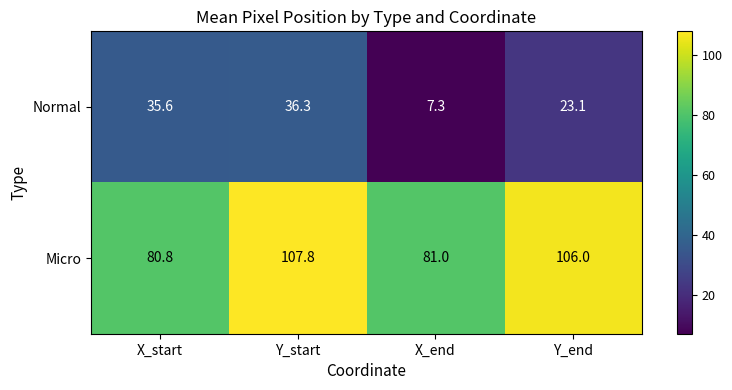

How many data points does each series have?

4